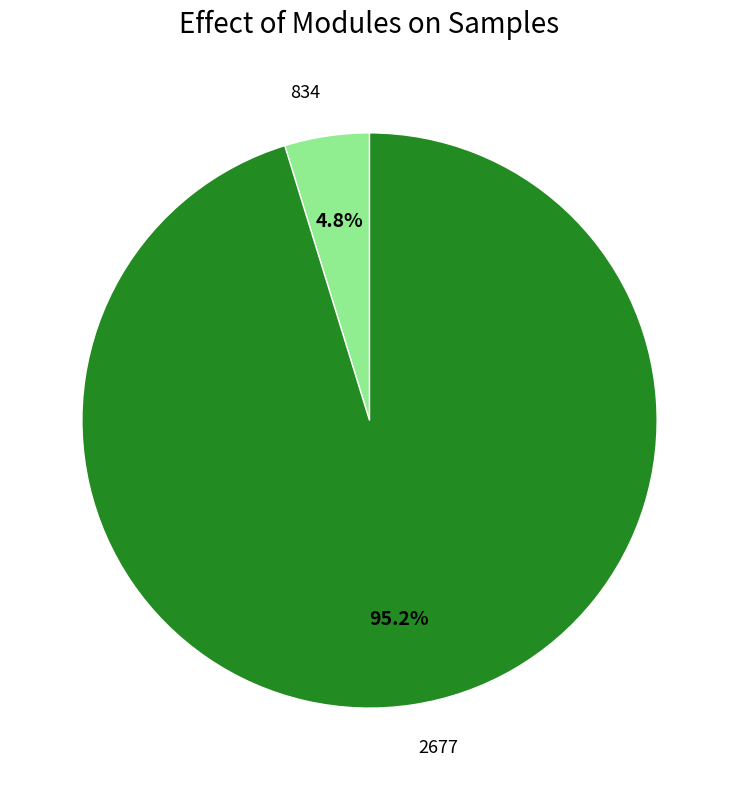

What percentage do 834 and 2677 together represent?

100.0%